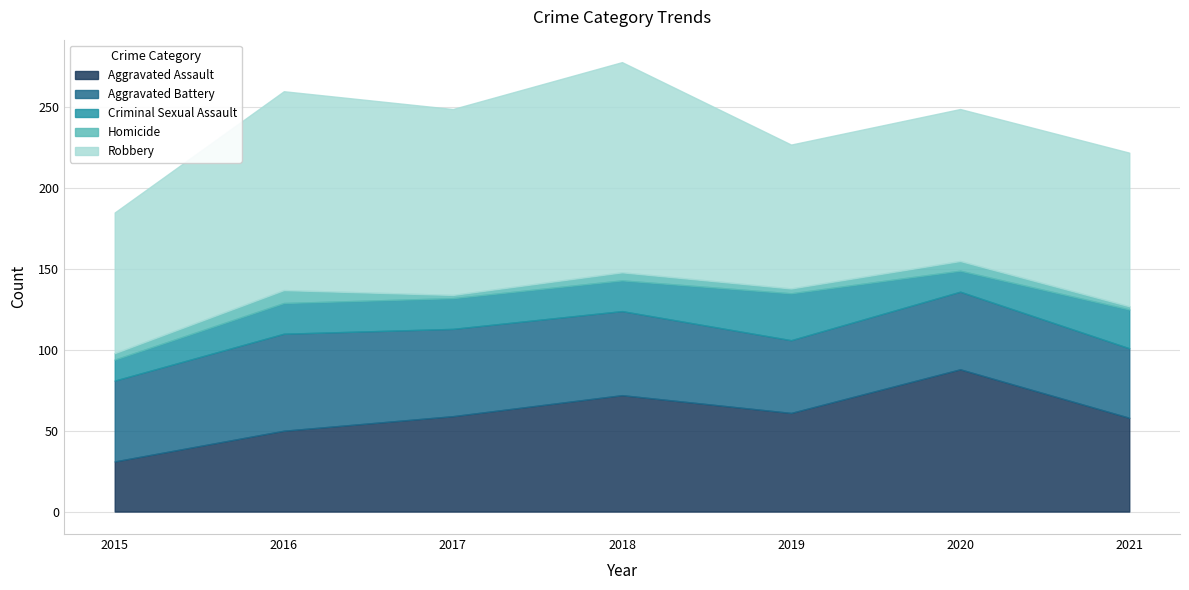

Reading left to right, list all the values displayed in this chart.

Aggravated Assault: 31	50	59	72	61	88	58
Aggravated Battery: 50	60	54	52	45	48	43
Criminal Sexual Assault: 13	19	19	19	29	13	24
Homicide: 4	8	2	5	3	6	2
Robbery: 87	123	115	130	89	94	95